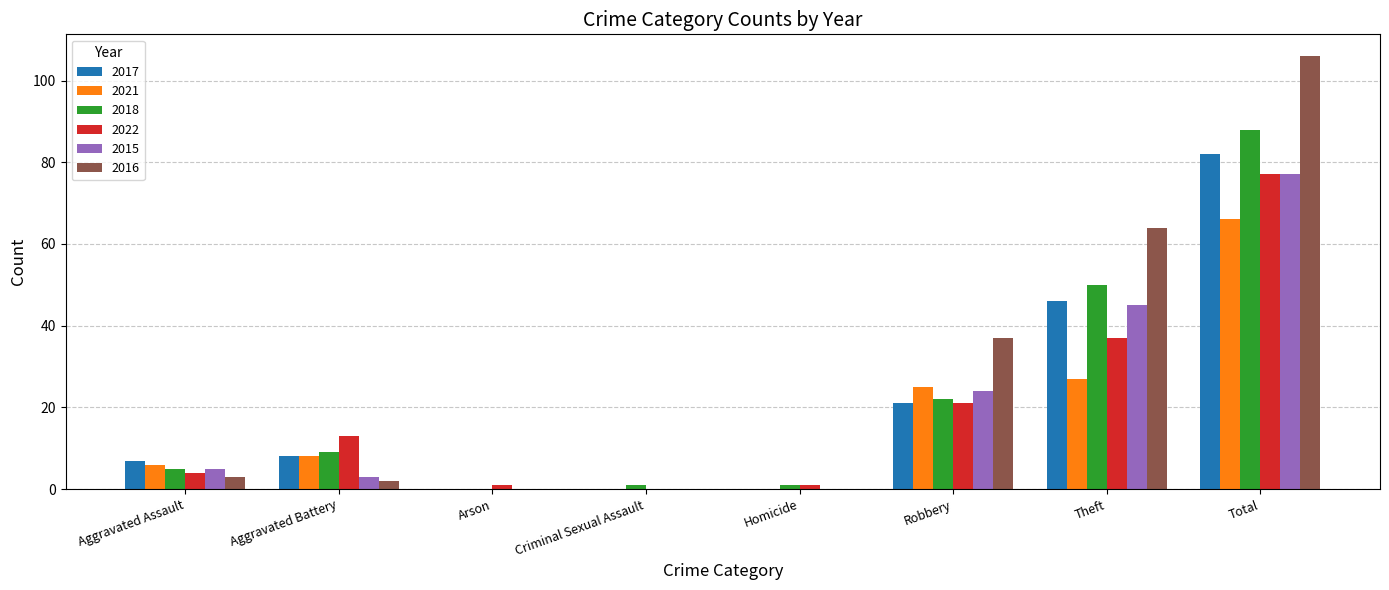

Reading left to right, what are all the values shown in this chart?

2017: 7	8	0	0	0	21	46	82
2021: 6	8	0	0	0	25	27	66
2018: 5	9	0	1	1	22	50	88
2022: 4	13	1	0	1	21	37	77
2015: 5	3	0	0	0	24	45	77
2016: 3	2	0	0	0	37	64	106